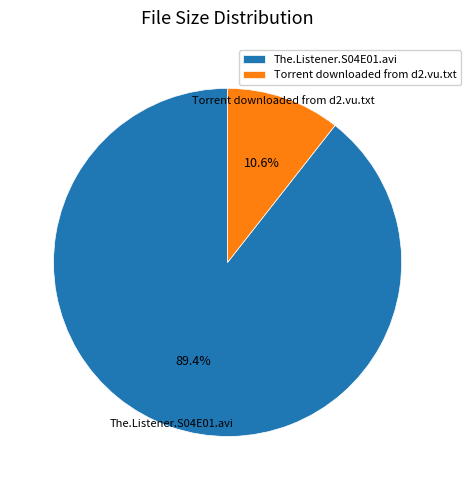

How many slices are in this pie chart?

2